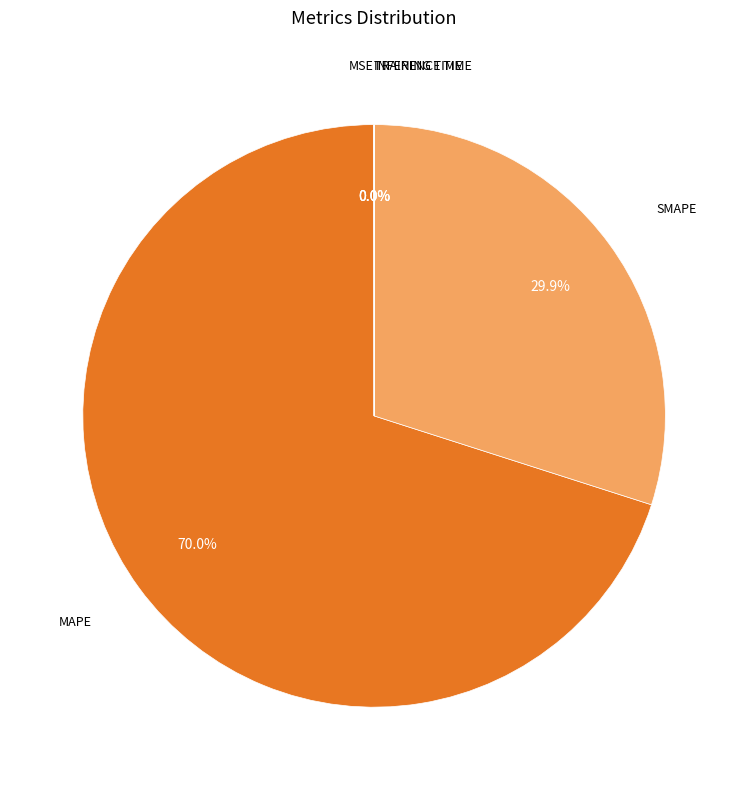

Is there a majority slice in this chart?

Yes